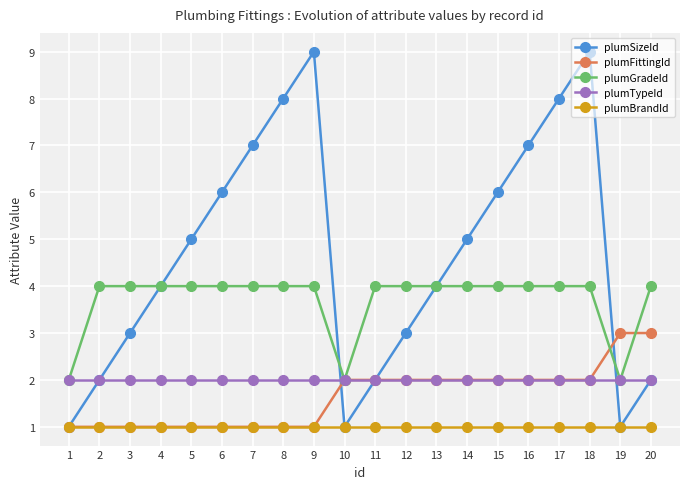

Reading right to left, what are all the values shown in this chart?

plumSizeId: 20=2	19=1	18=9	17=8	16=7	15=6	14=5	13=4	12=3	11=2	10=1	9=9	8=8	7=7	6=6	5=5	4=4	3=3	2=2	1=1
plumFittingId: 20=3	19=3	18=2	17=2	16=2	15=2	14=2	13=2	12=2	11=2	10=2	9=1	8=1	7=1	6=1	5=1	4=1	3=1	2=1	1=1
plumGradeId: 20=4	19=2	18=4	17=4	16=4	15=4	14=4	13=4	12=4	11=4	10=2	9=4	8=4	7=4	6=4	5=4	4=4	3=4	2=4	1=2
plumTypeId: 20=2	19=2	18=2	17=2	16=2	15=2	14=2	13=2	12=2	11=2	10=2	9=2	8=2	7=2	6=2	5=2	4=2	3=2	2=2	1=2
plumBrandId: 20=1	19=1	18=1	17=1	16=1	15=1	14=1	13=1	12=1	11=1	10=1	9=1	8=1	7=1	6=1	5=1	4=1	3=1	2=1	1=1